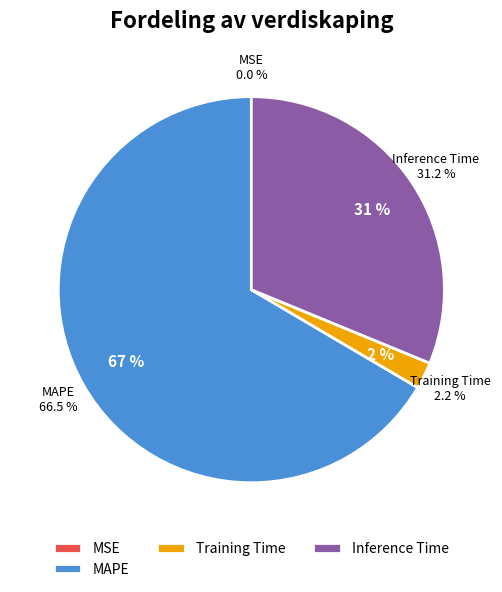

The SMAPE slice represents 0% of the pie. True or false?

True